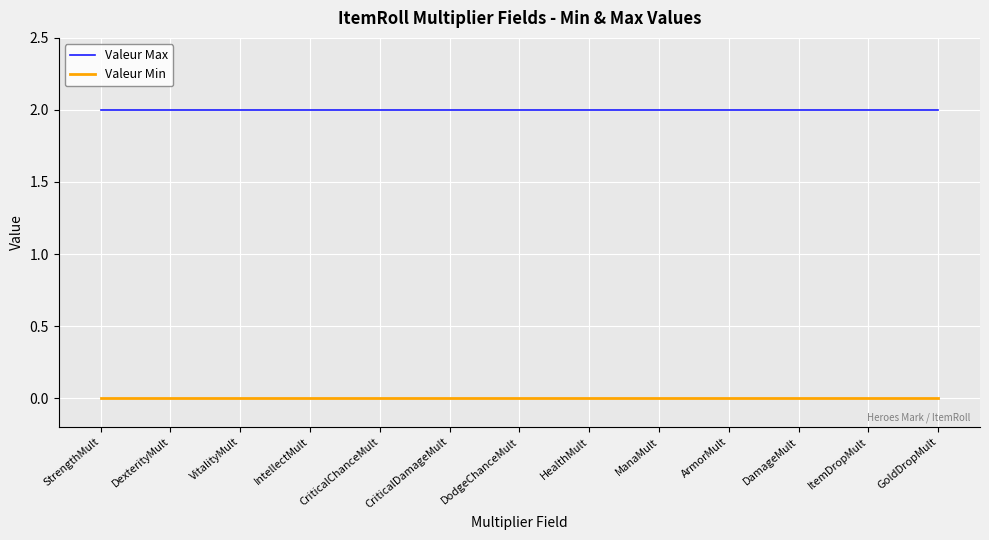

Is the value of Valeur Max at DodgeChanceMult greater than the value of Valeur Min at CriticalChanceMult?

Yes